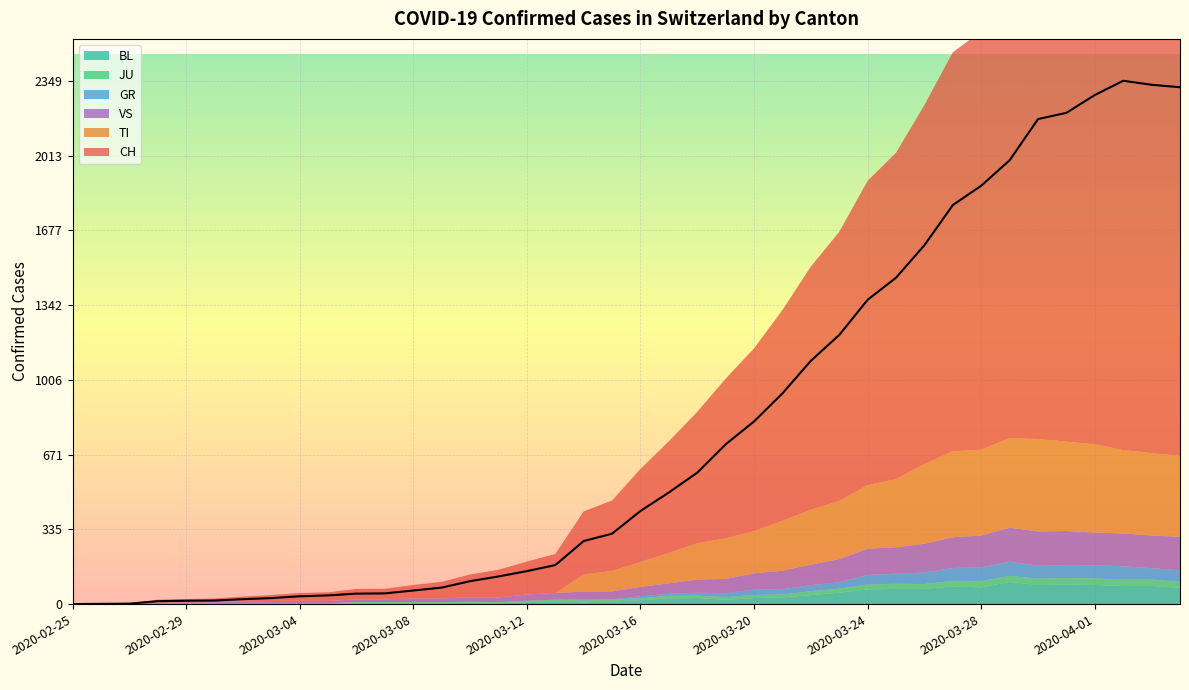

Is the value of CH at 2020-03-25 greater than the value of VS at 2020-03-02?

Yes